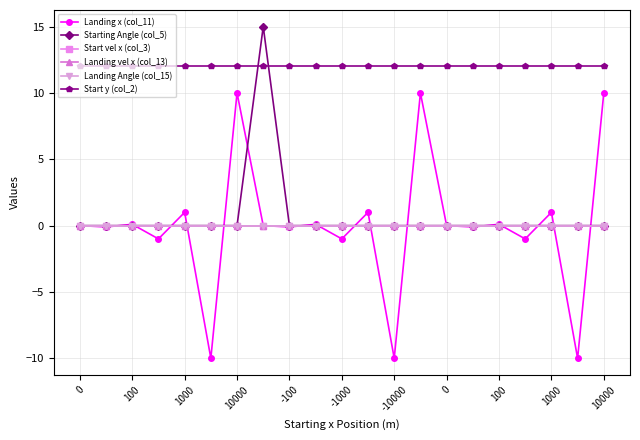

Does the chart have visible grid lines?

Yes